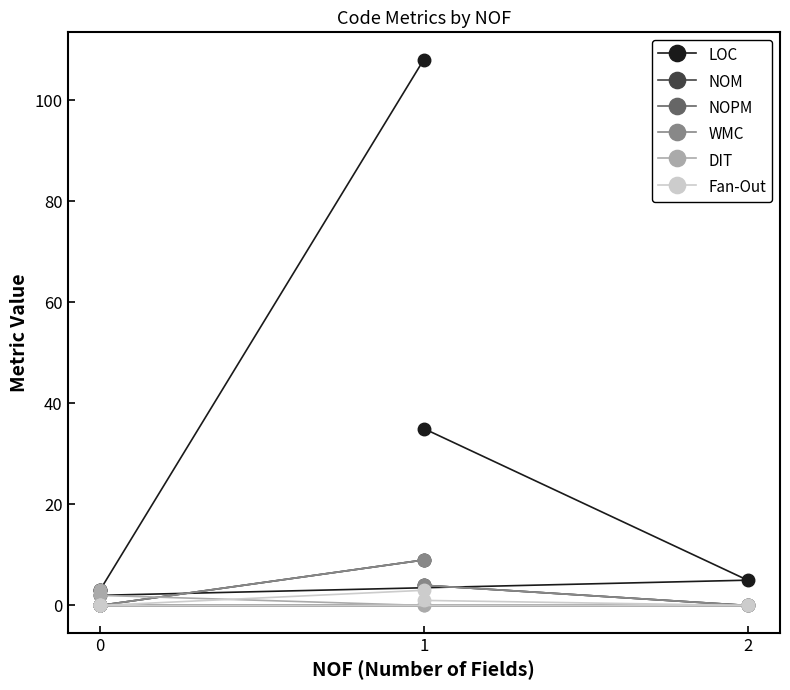

How many values in NOM are above zero?

2